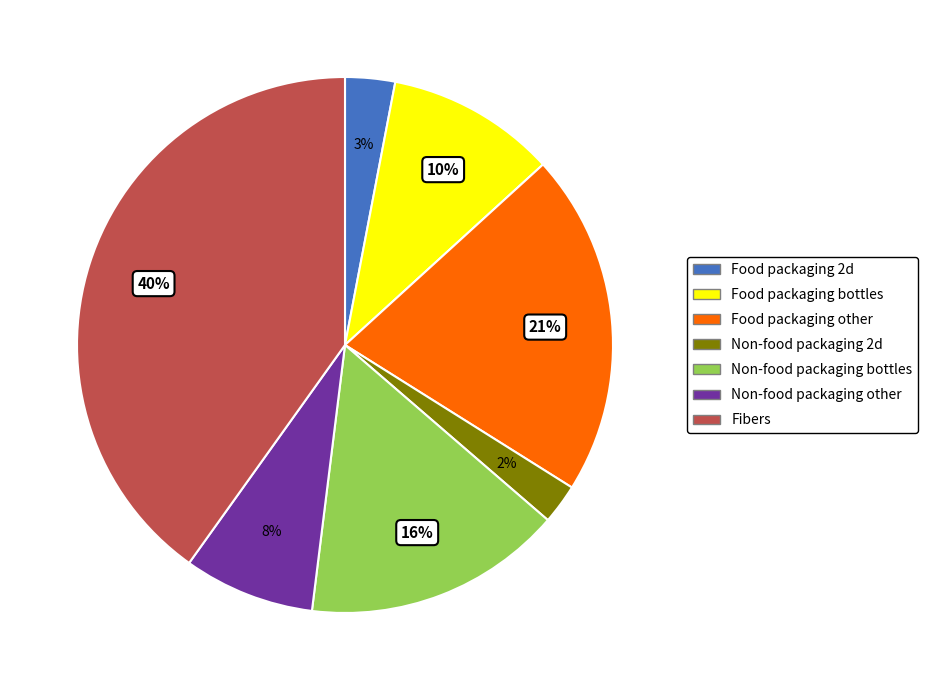

Rank the categories by value from lowest to highest.

Non-food packaging 2d, Food packaging 2d, Non-food packaging other, Food packaging bottles, Non-food packaging bottles, Food packaging other, Fibers